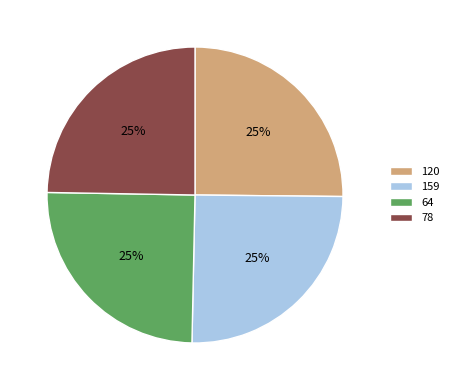

Is it true that 78 is 14% of the pie?

False